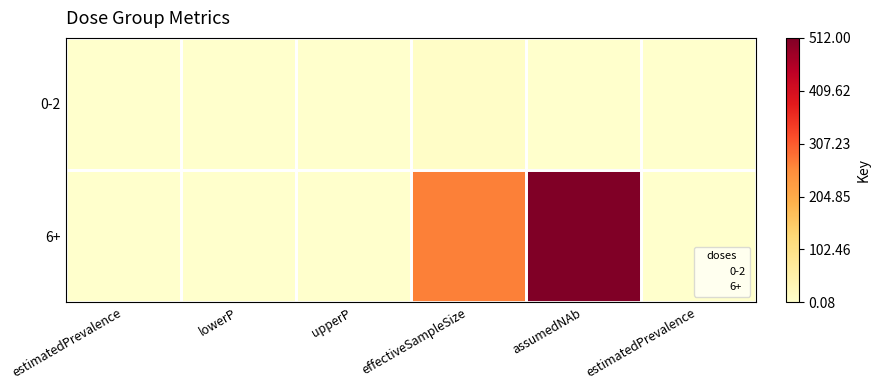

Reading right to left, transcribe all the data shown in this chart.

0-2: estimatedPrevalence=0.5	assumedNAb=1.0	effectiveSampleSize=8.0	upperP=0.8	lowerP=0.2	estimatedPrevalence=0.5
6+: estimatedPrevalence=0.1	assumedNAb=512.0	effectiveSampleSize=270.0	upperP=0.2	lowerP=0.1	estimatedPrevalence=0.1